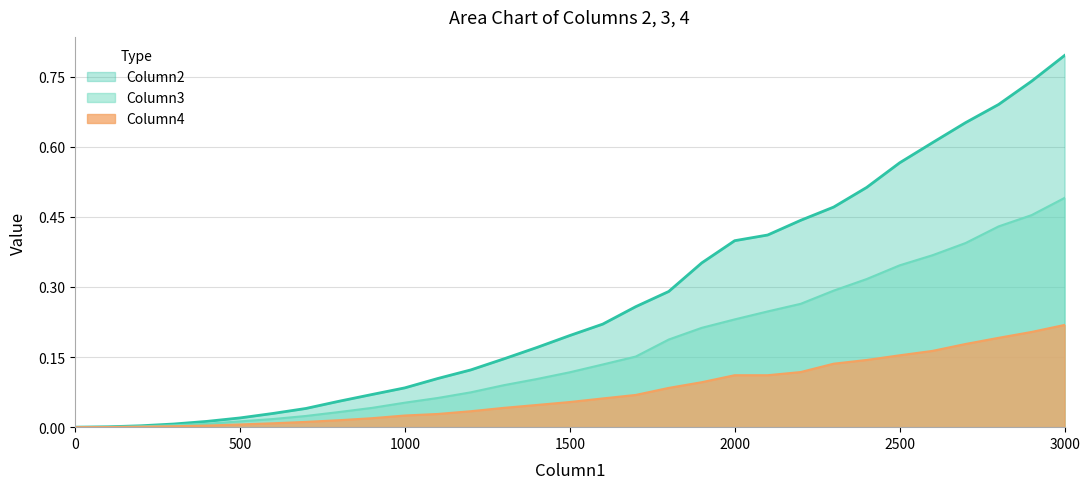

What is the greatest value displayed?

0.8